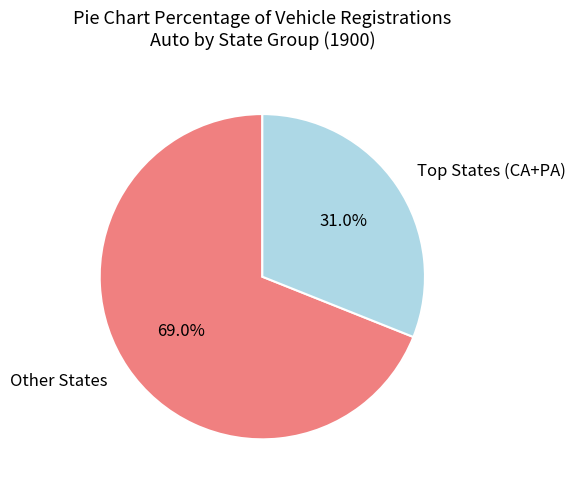

Which category has the biggest portion of the pie?

Other States